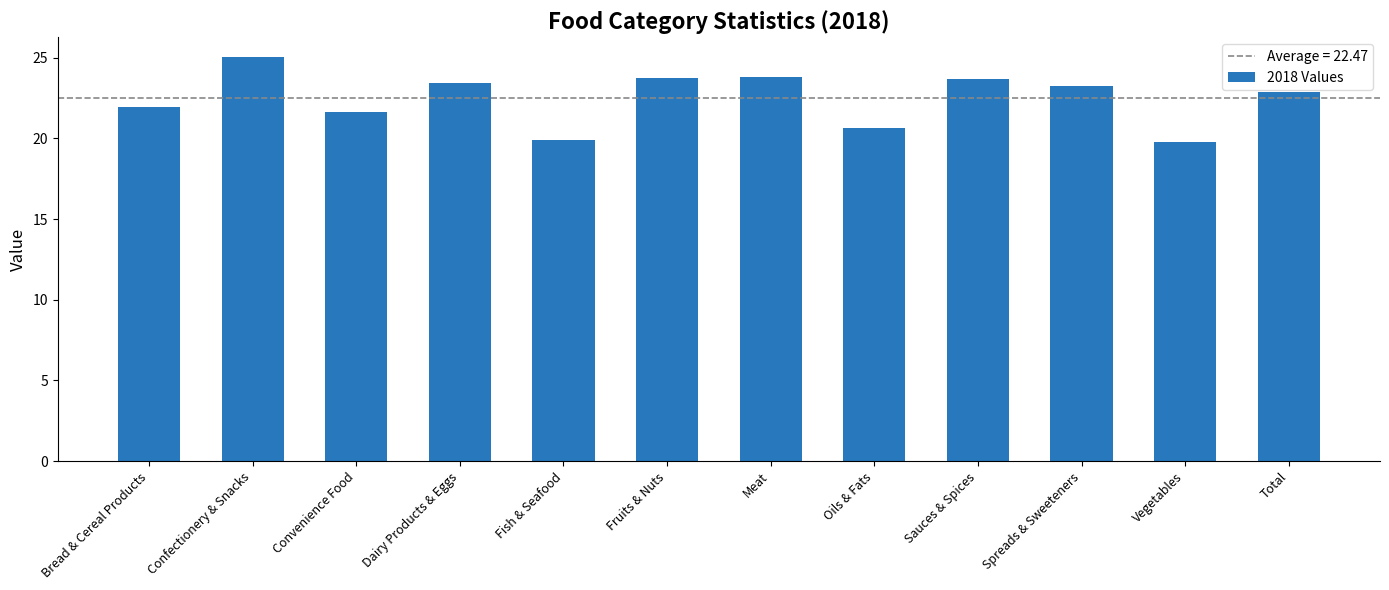

Read the value at Spreads & Sweeteners.

23.2